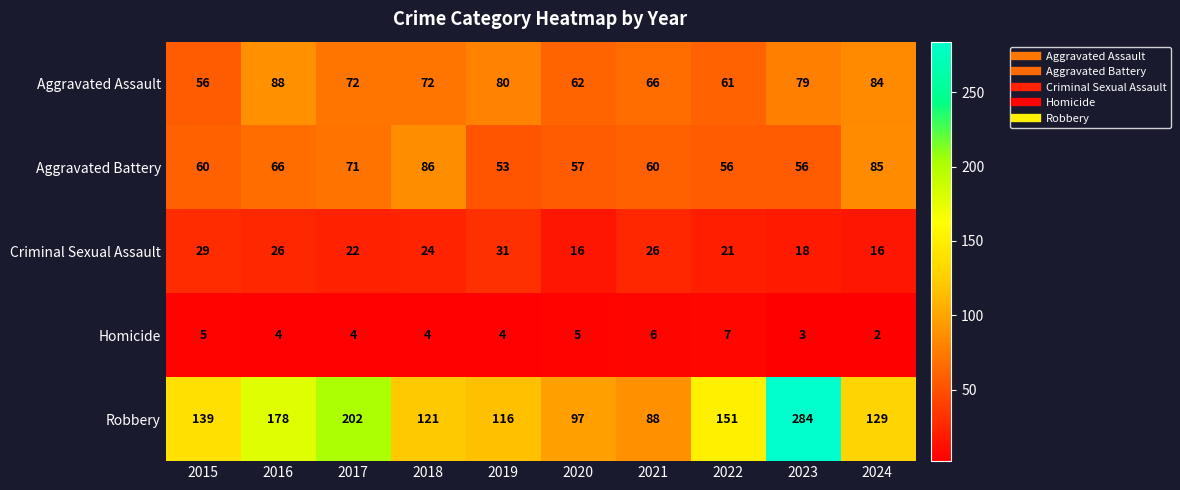

What is the difference between the maximum and minimum values in the Aggravated Assault series?

32